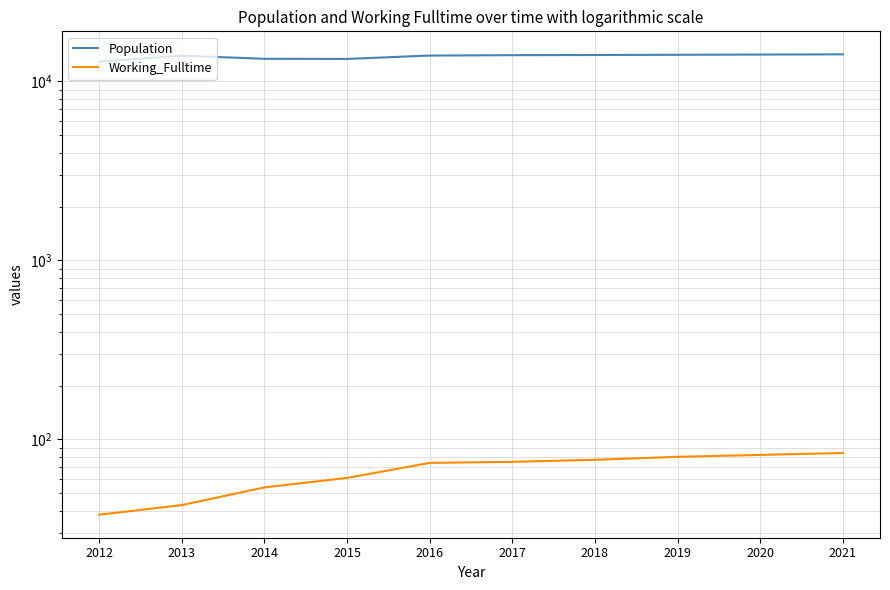

What is the sum of all Working_Fulltime values?

668